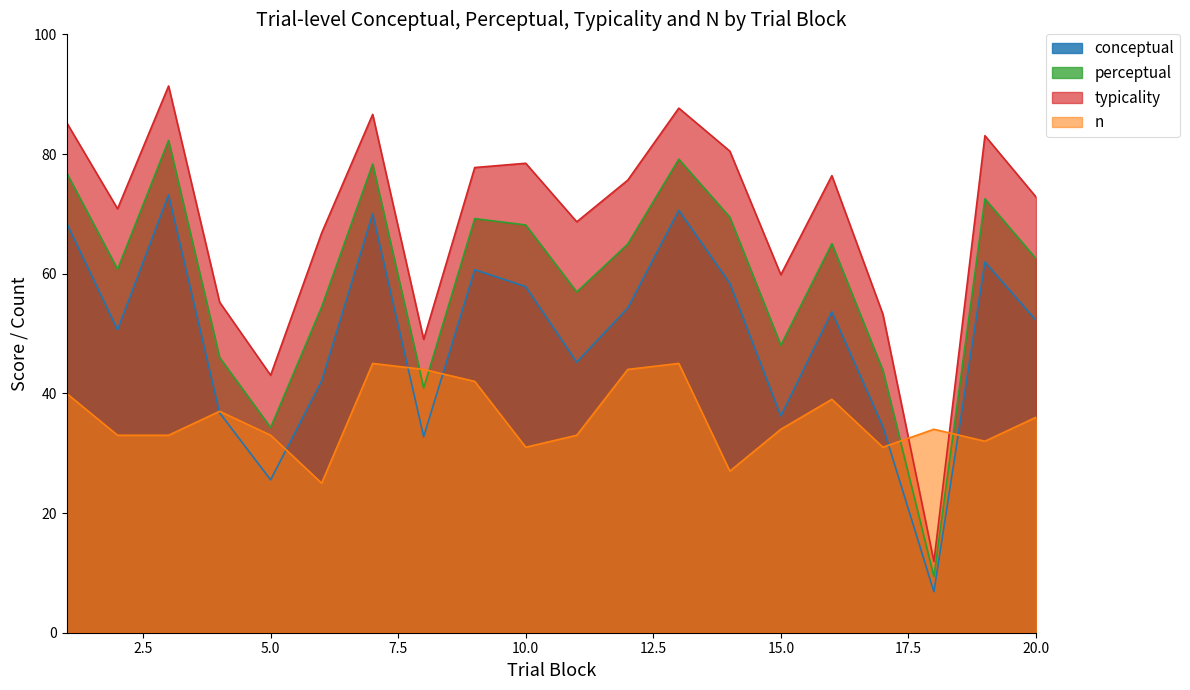

What are all the series names shown in the legend?

conceptual, perceptual, typicality, n